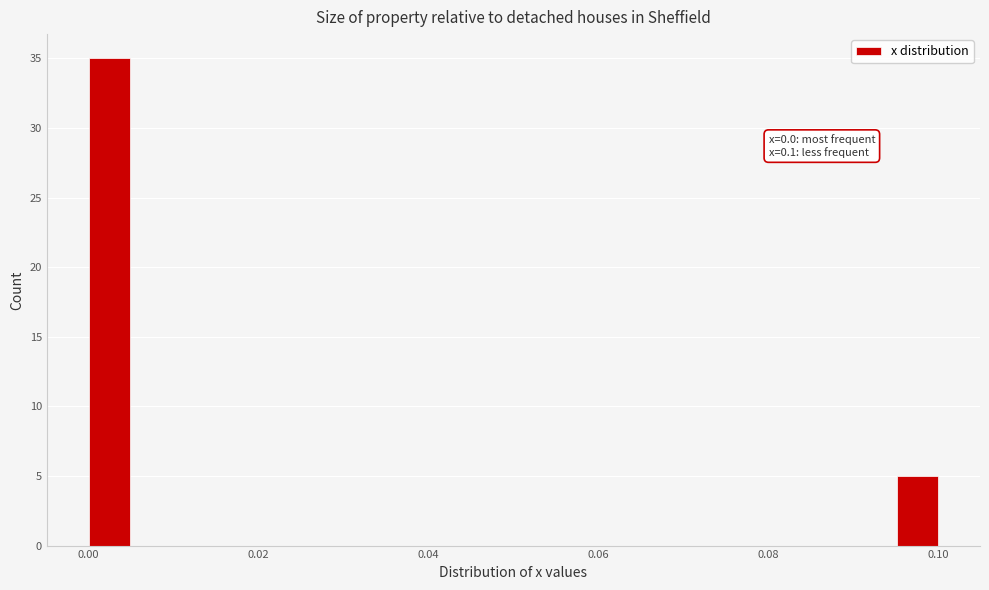

Around what value on the x-axis is the tallest bar? Give the approximate position of its centre, as read against the axis.

0.002